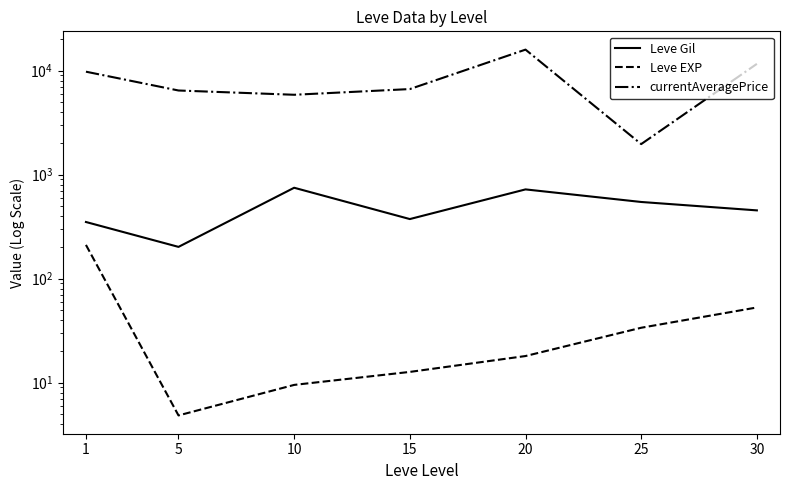

What is the greatest value displayed?

15888.5